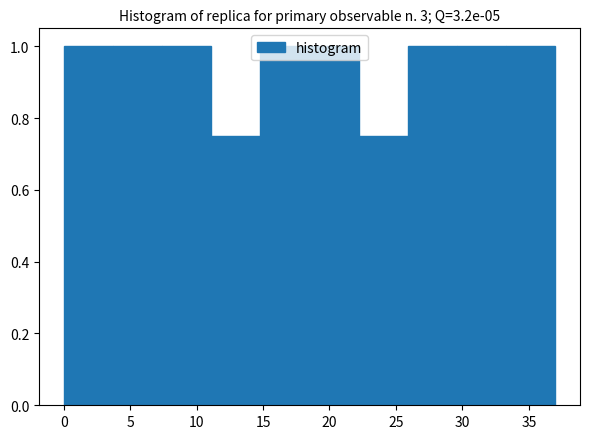

Reading left to right, list every bar in this chart as the range it spans on the x-axis followed by its height. Neither the bar edges nor the heights are printed on the chart, so give them approximately, as read against the axes.

0.0 to 3.7: 1.00
3.7 to 7.4: 1.00
7.4 to 11.1: 1.00
11.1 to 14.8: 0.76
14.8 to 18.5: 1.00
18.5 to 22.2: 1.00
22.2 to 25.9: 0.76
25.9 to 29.6: 1.00
29.6 to 33.3: 1.00
33.3 to 37.0: 1.00